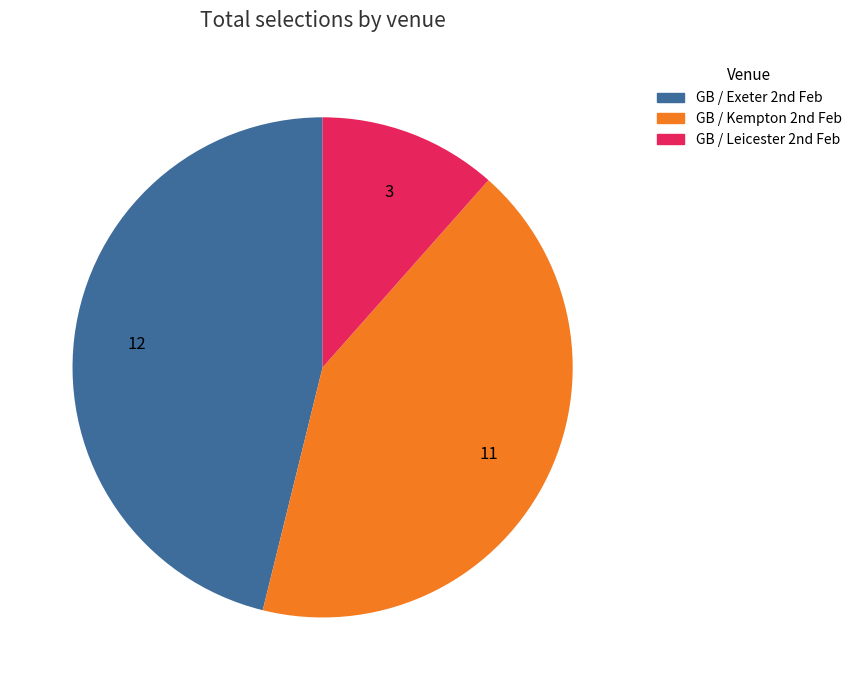

Which slice is the smallest?

GB / Leicester 2nd Feb